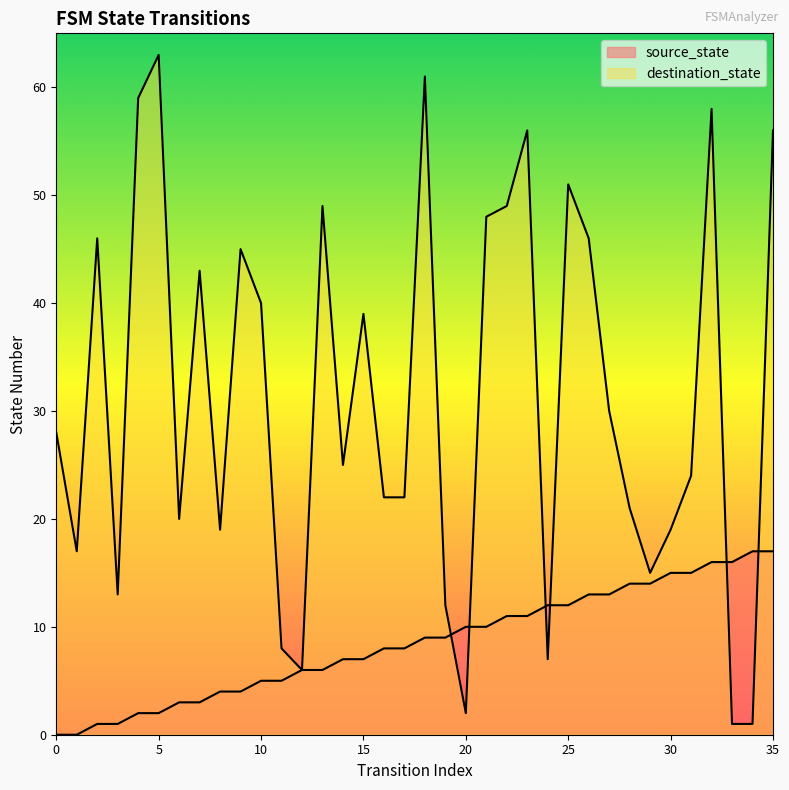

What is the spread (max minus min) of values at 35?

39